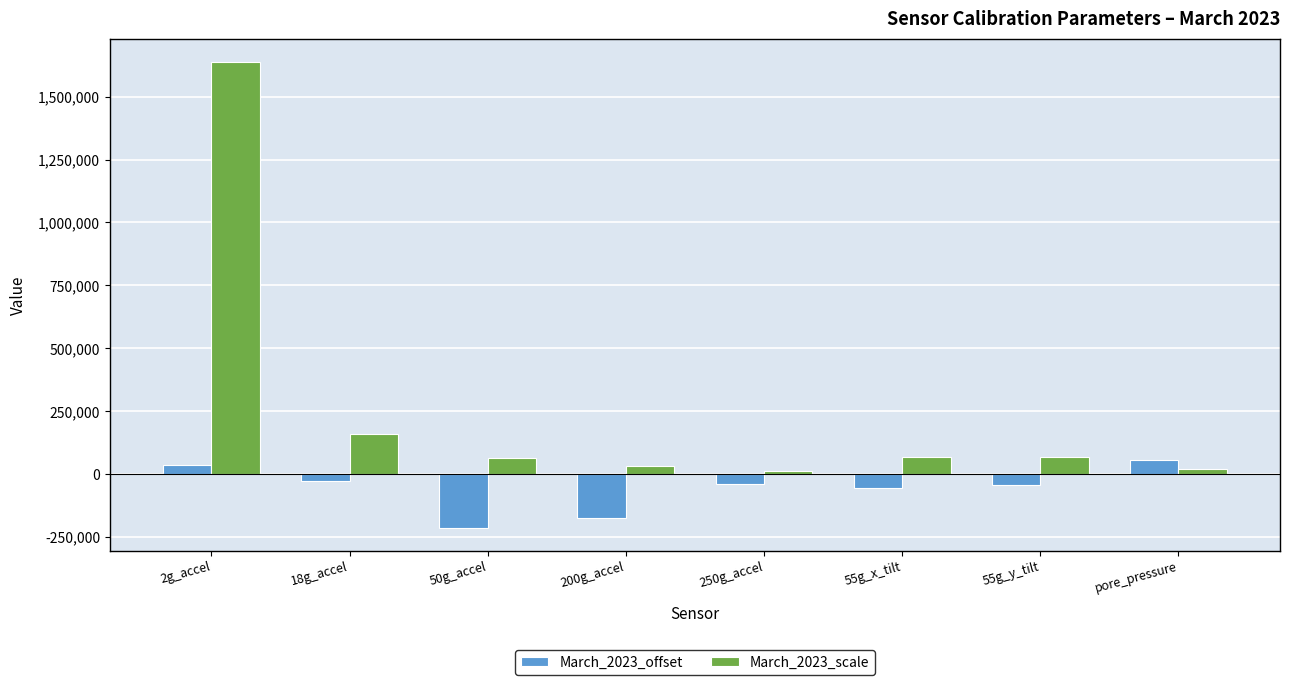

At which label does March_2023_scale first exceed 68280?

2g_accel